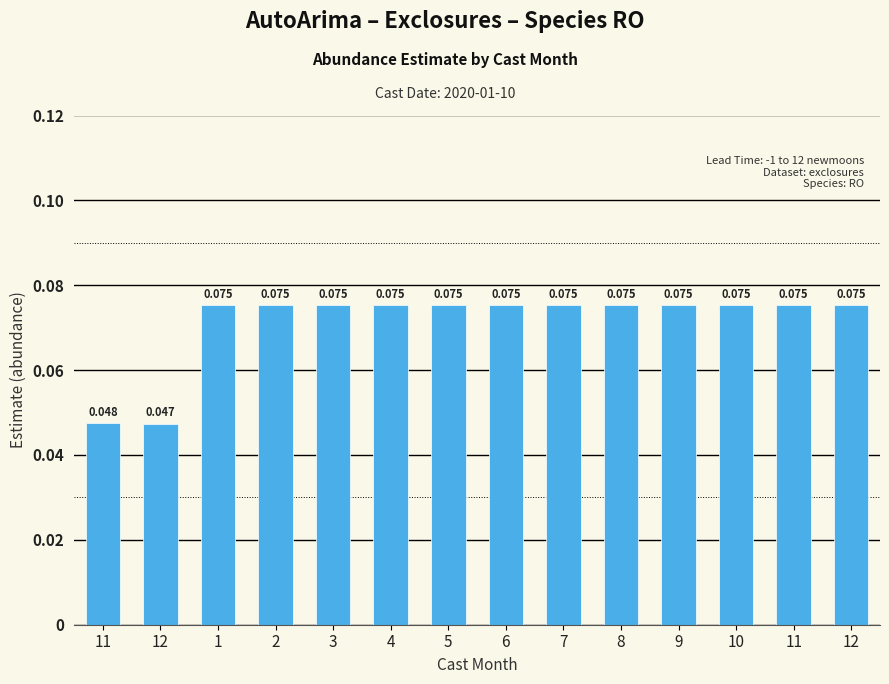

Does the chart contain stacked bars?

No